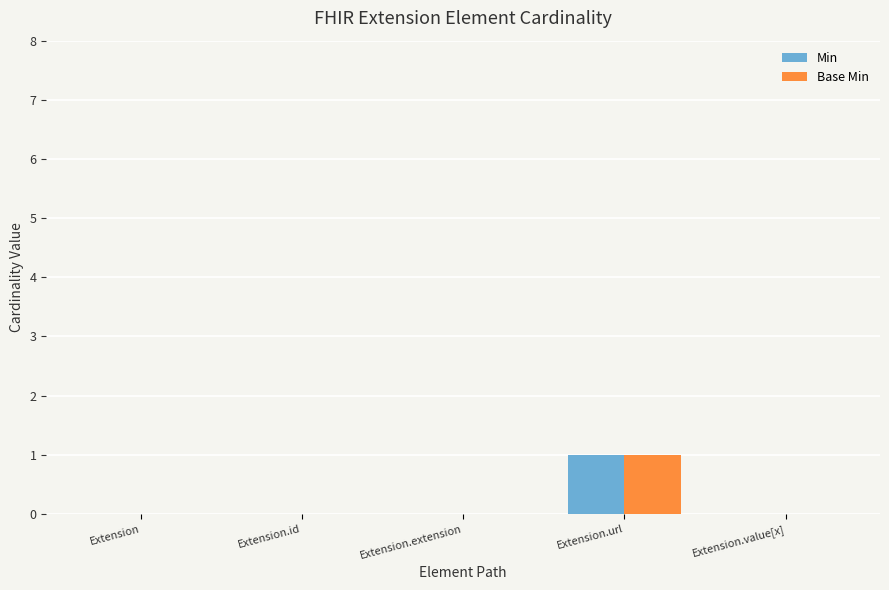

Reading right to left, what are all the values shown in this chart?

Min: Extension.value[x]=0	Extension.url=1	Extension.extension=0	Extension.id=0	Extension=0
Base Min: Extension.value[x]=0	Extension.url=1	Extension.extension=0	Extension.id=0	Extension=0